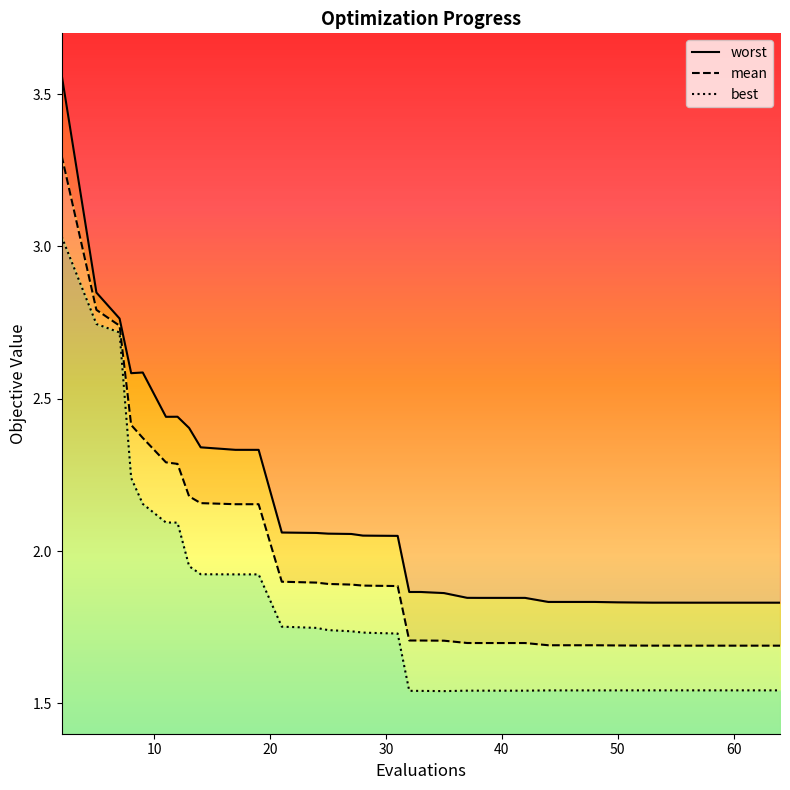

List the series in order of their overall mean, lowest first.

best, mean, worst